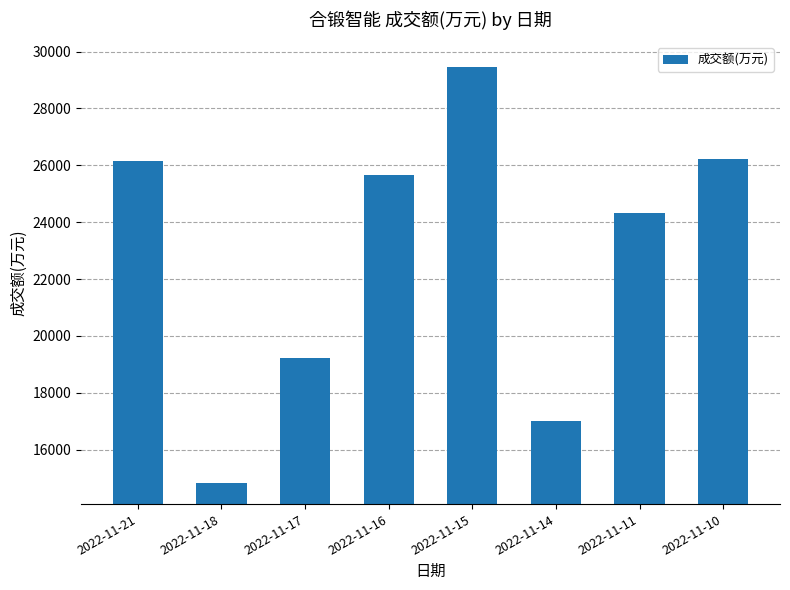

At which category does the chart reach its peak across all series?

2022-11-15